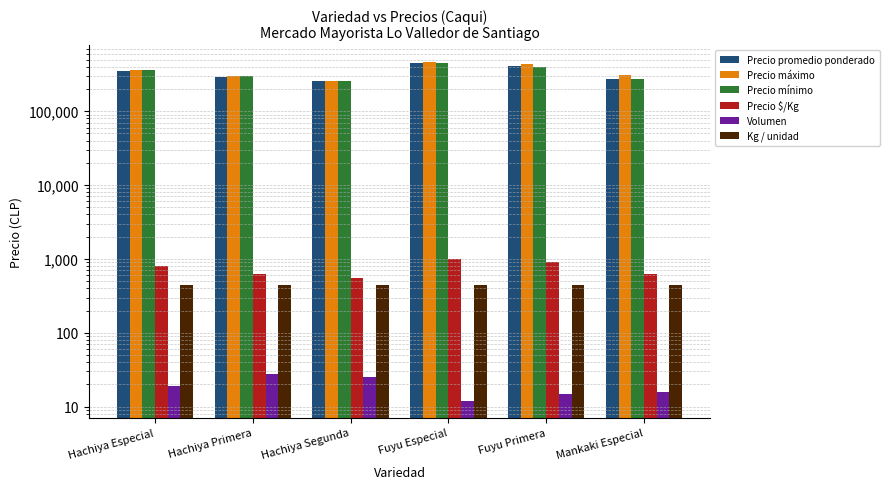

Between Hachiya Especial and Hachiya Segunda, which is larger?

Hachiya Especial